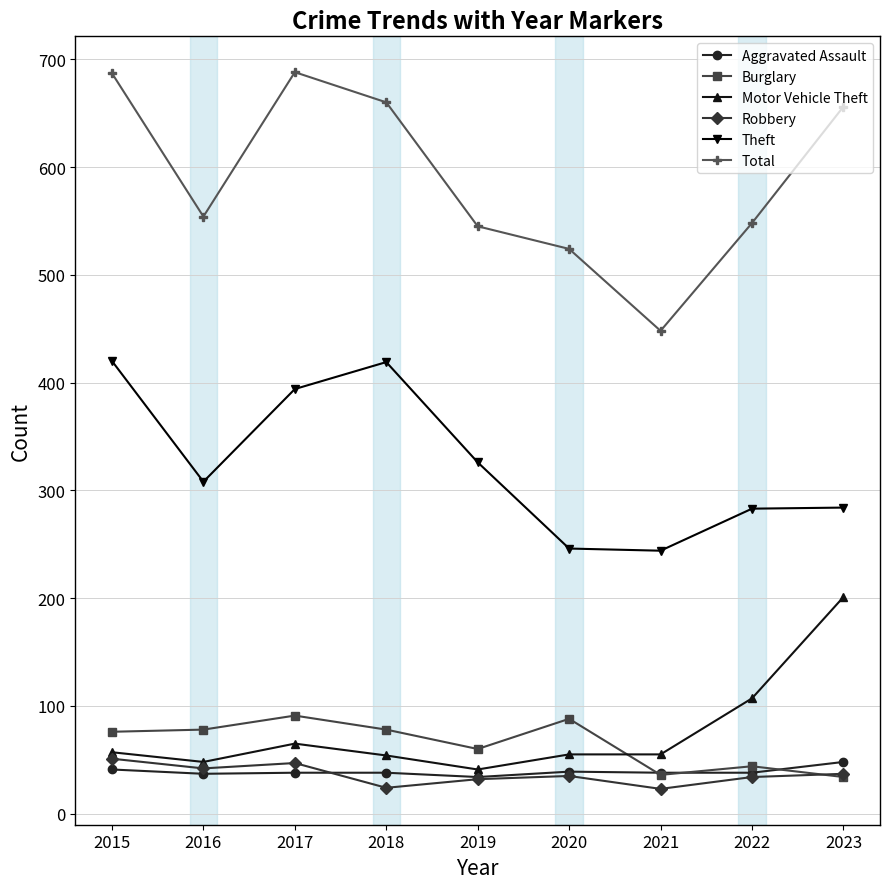

What is the difference between the maximum and minimum values in the Aggravated Assault series?

14